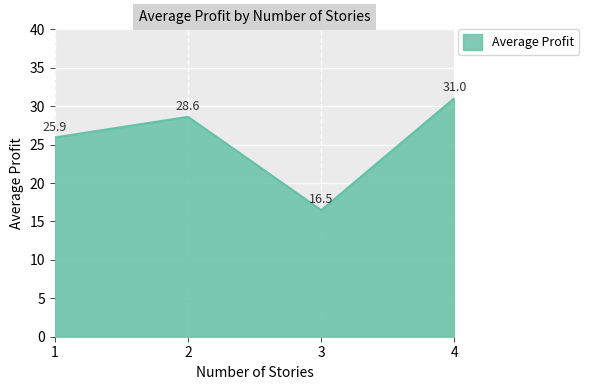

What is the maximum value shown in the chart?

31.0